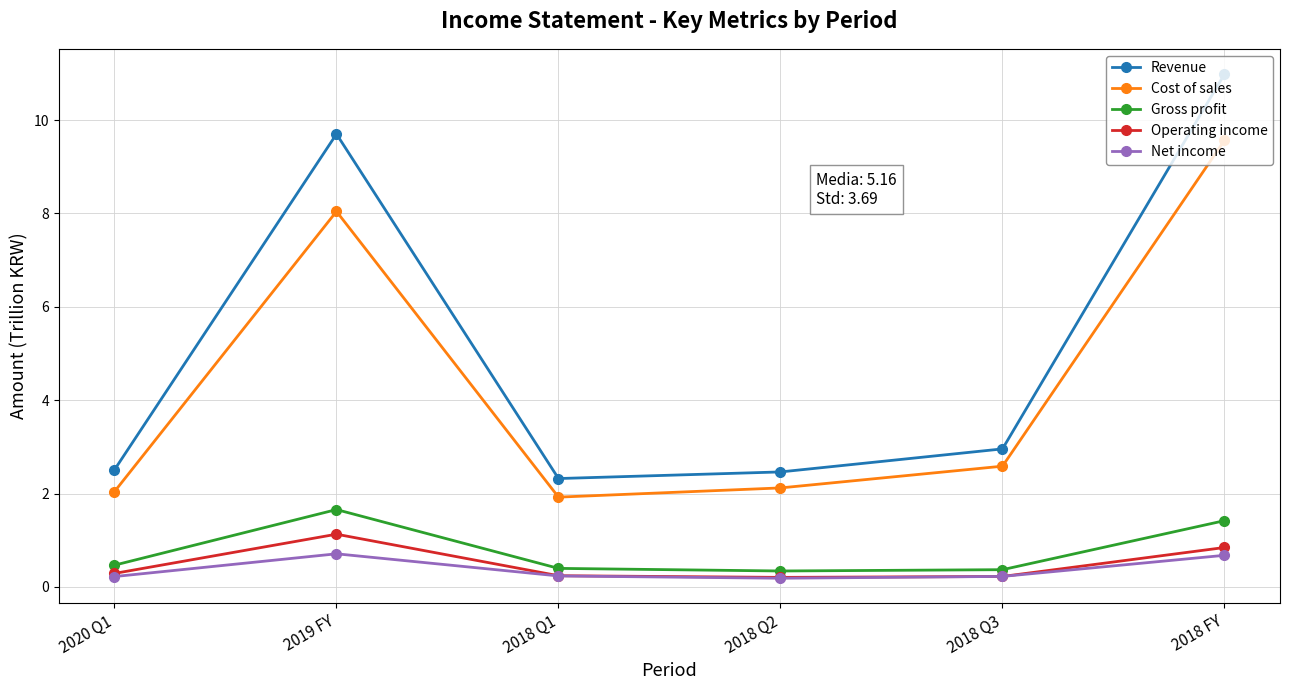

True or false: Gross profit has more than 0 interior local peaks.

True